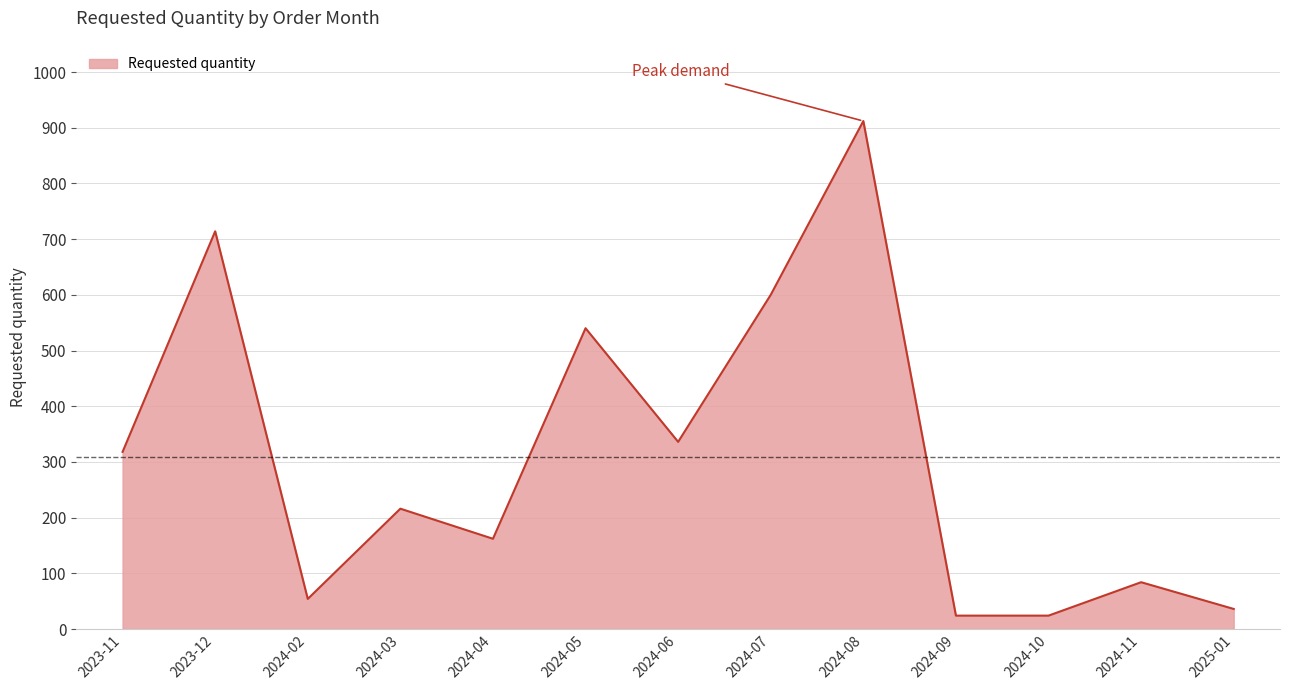

At which category does the chart reach its peak across all series?

2024-08